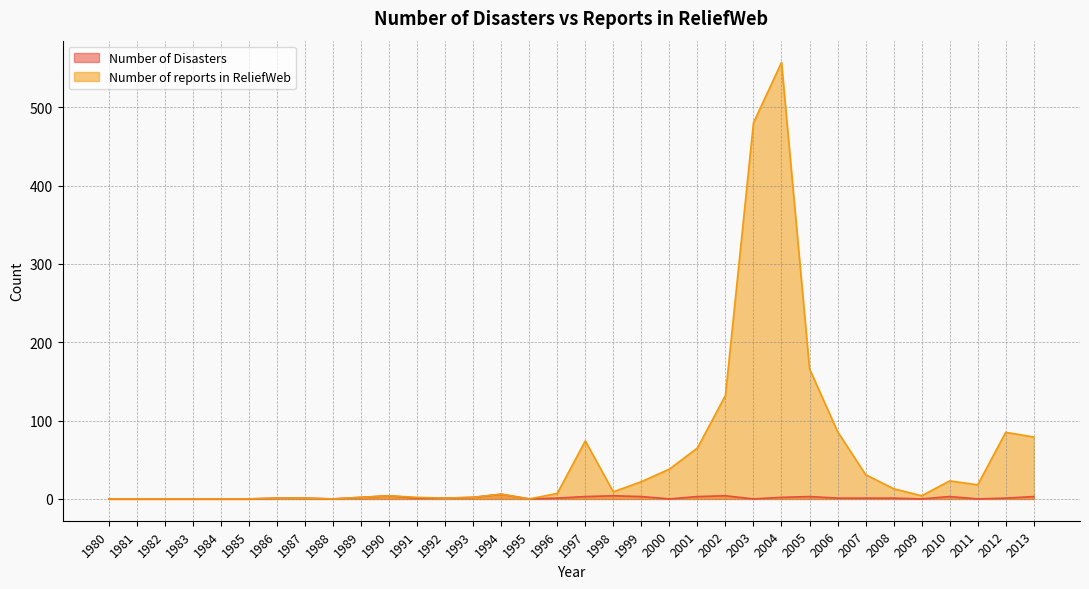

True or false: Number of reports in ReliefWeb has a value of 74 at 1997.

True